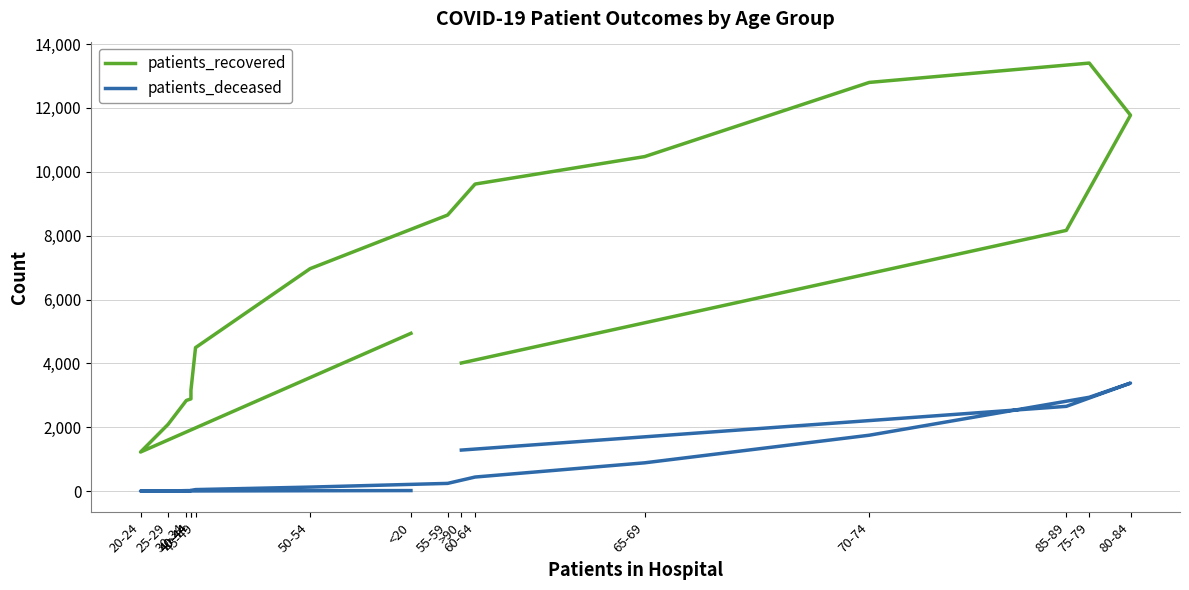

What is the lowest value of the patients_deceased series?

3